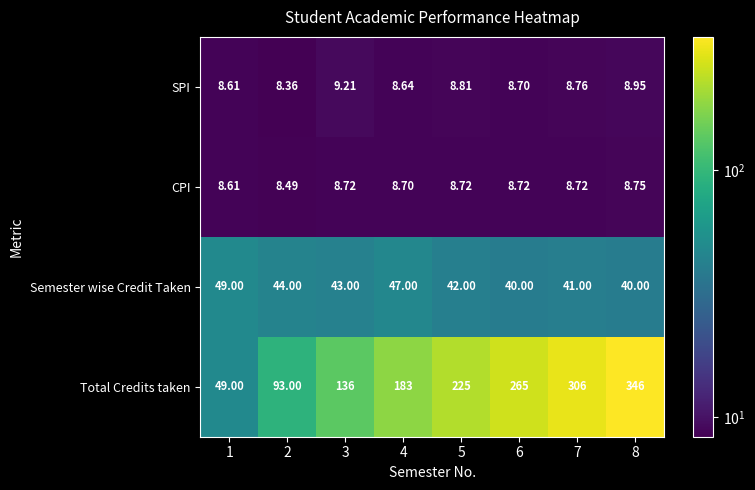

Is the value of SPI at 2 greater than the value of Semester wise Credit Taken at 1?

No